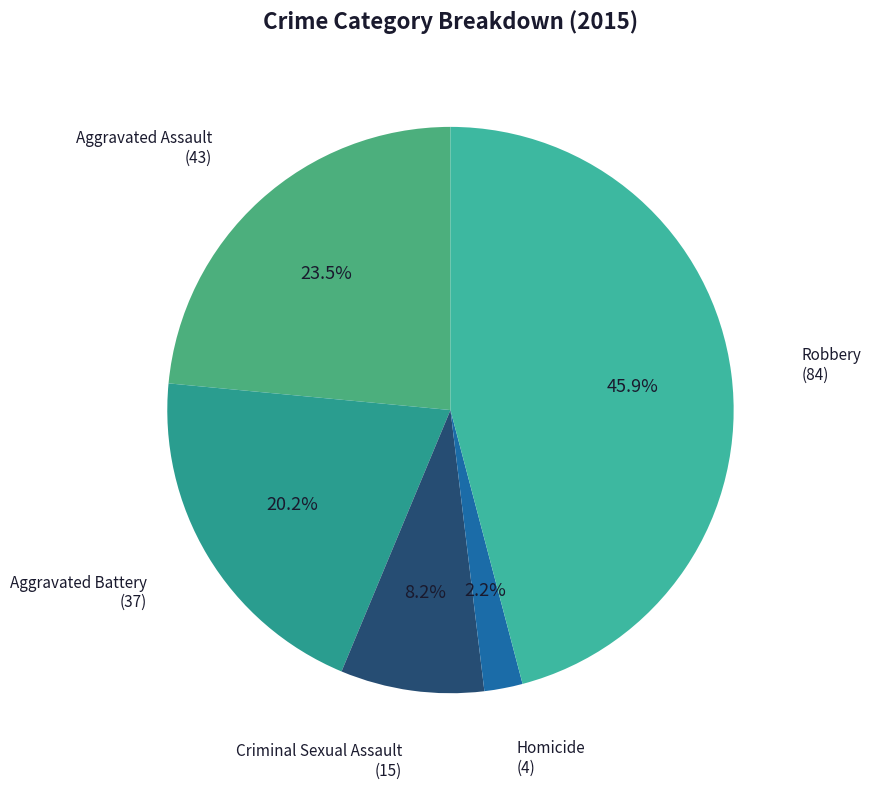

To the nearest percent, what is the difference between the largest and smallest slice percentages?

44%